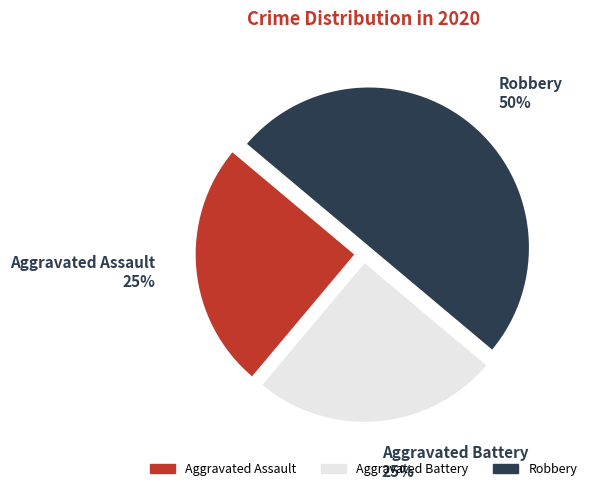

The Aggravated Battery slice represents 10% of the pie. True or false?

False